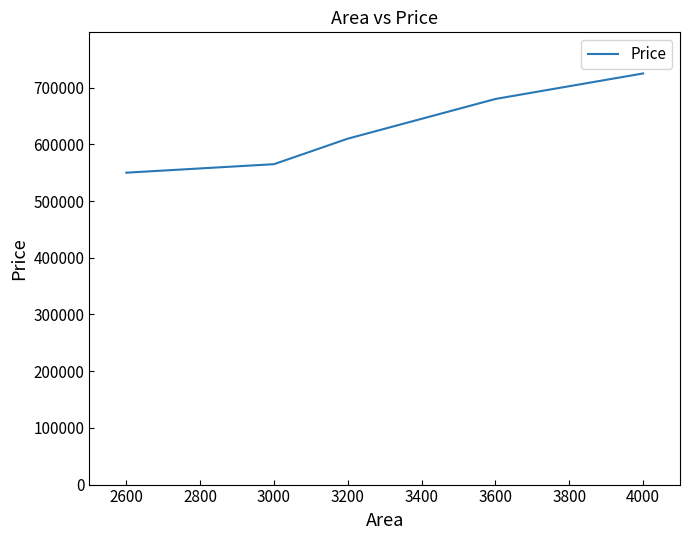

Where is the data nearest to the value 637500?

3200